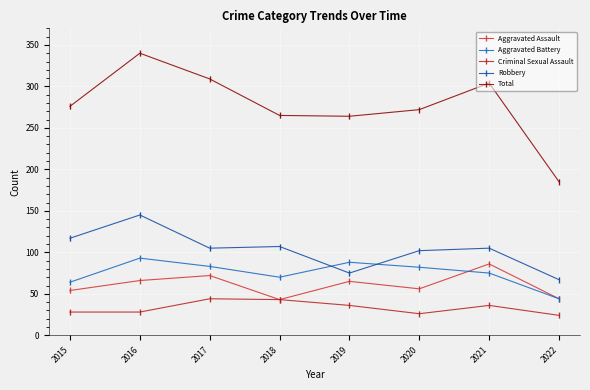

True or false: Aggravated Battery and Total intersect in this chart.

False